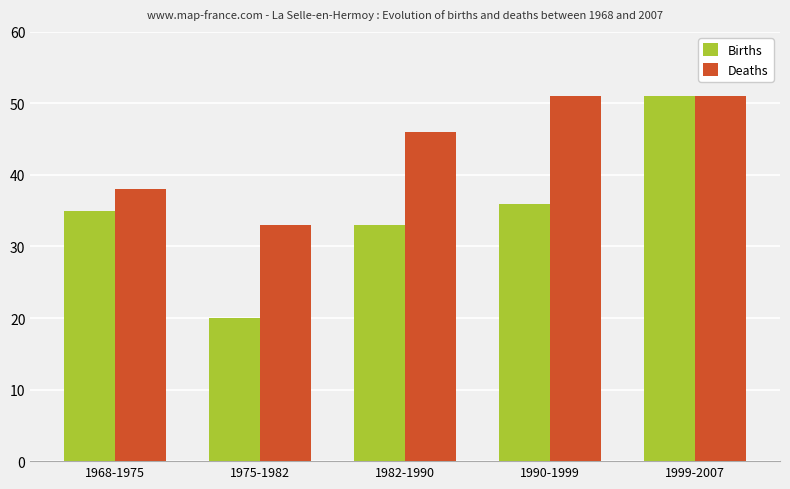

Is it true that Births equals 87 at 1999-2007?

False